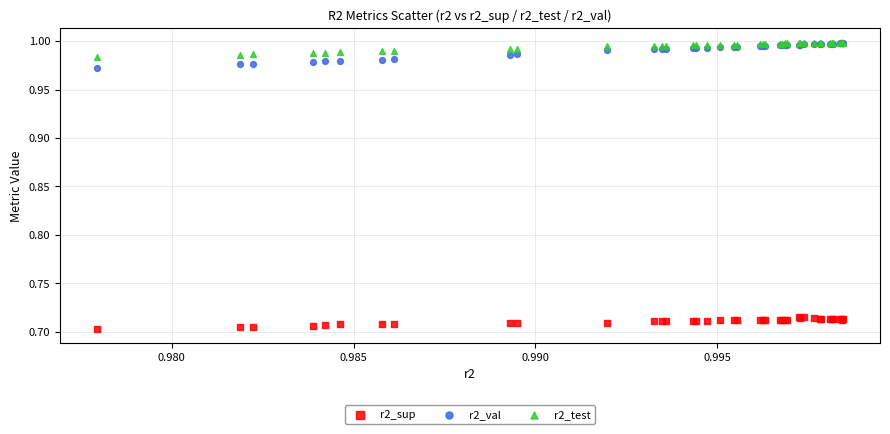

Which series reaches the minimum Y coordinate?

r2_sup